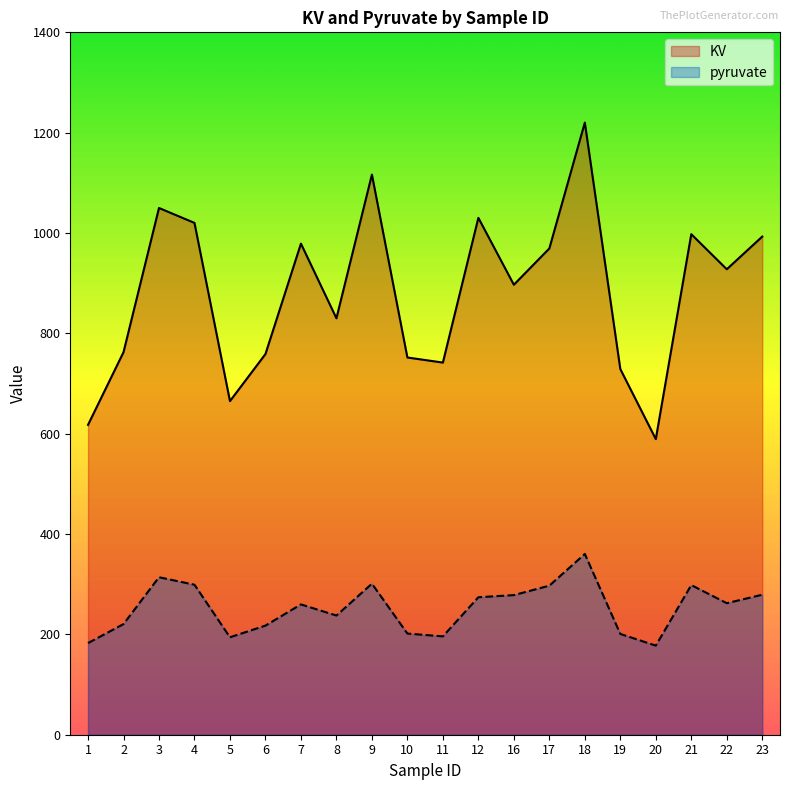

Between 6 and 19, which is larger?

6